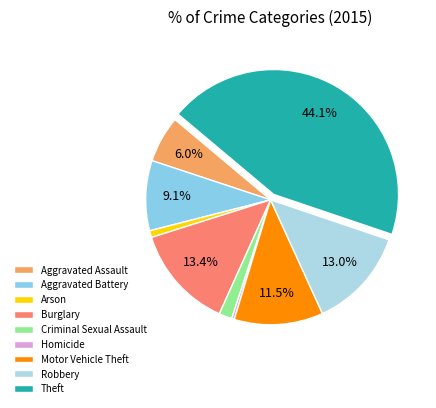

True or false: Homicide accounts for 0% of the total.

True